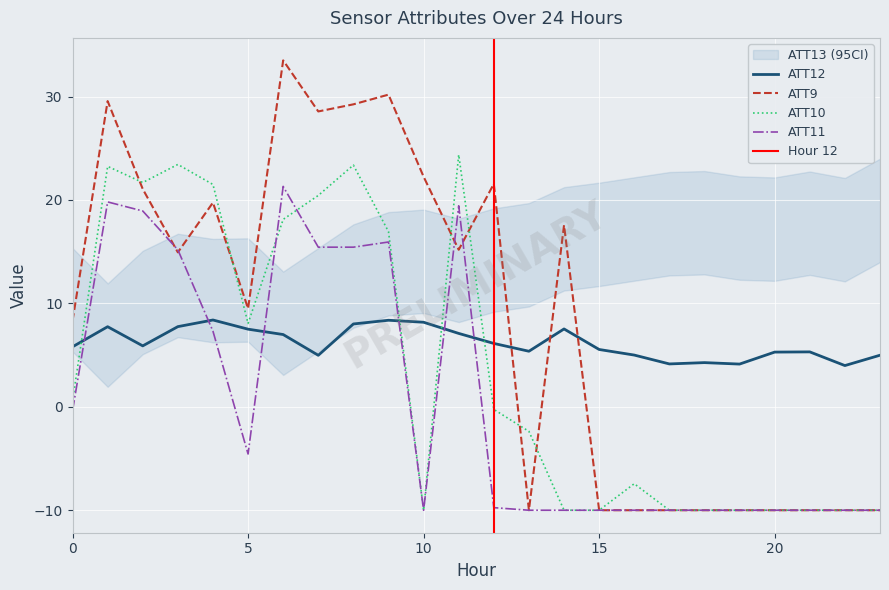

Reading right to left, what are all the values shown in this chart?

ATT9: 23=-10.0	22=-10.0	21=-10.0	20=-10.0	19=-10.0	18=-10.0	17=-10.0	16=-10.0	15=-10.0	14=17.6	13=-10.0	12=21.6	11=15.2	10=22.2	9=30.2	8=29.2	7=28.6	6=33.5	5=9.5	4=19.8	3=14.9	2=21.1	1=29.6	0=8.3
ATT10: 23=-10.0	22=-10.0	21=-10.0	20=-10.0	19=-10.0	18=-10.0	17=-10.0	16=-7.4	15=-10.0	14=-10.0	13=-2.4	12=-0.2	11=24.4	10=-10.0	9=16.9	8=23.4	7=20.4	6=18.1	5=8.1	4=21.5	3=23.4	2=21.7	1=23.2	0=0.6
ATT11: 23=-10.0	22=-10.0	21=-10.0	20=-10.0	19=-10.0	18=-10.0	17=-10.0	16=-10.0	15=-10.0	14=-10.0	13=-10.0	12=-9.8	11=19.4	10=-10.0	9=15.9	8=15.4	7=15.4	6=21.3	5=-4.6	4=7.3	3=15.2	2=18.9	1=19.8	0=-0.4
ATT12: 23=5.0	22=4.0	21=5.3	20=5.3	19=4.1	18=4.3	17=4.1	16=5.0	15=5.5	14=7.5	13=5.4	12=6.1	11=7.1	10=8.2	9=8.4	8=8.0	7=5.0	6=7.0	5=7.5	4=8.4	3=7.8	2=5.9	1=7.7	0=5.8